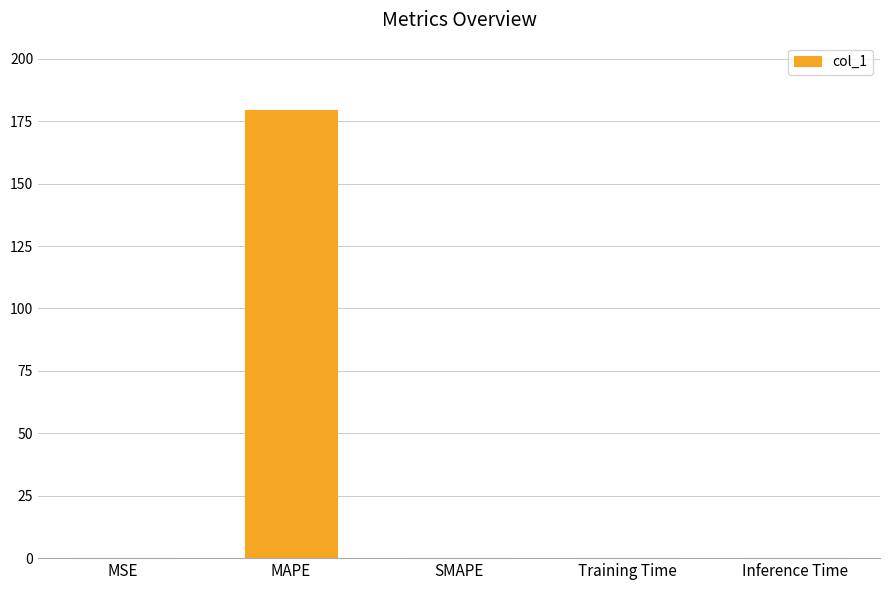

The chart shows a value of 0.0 at Inference Time. True or false?

True